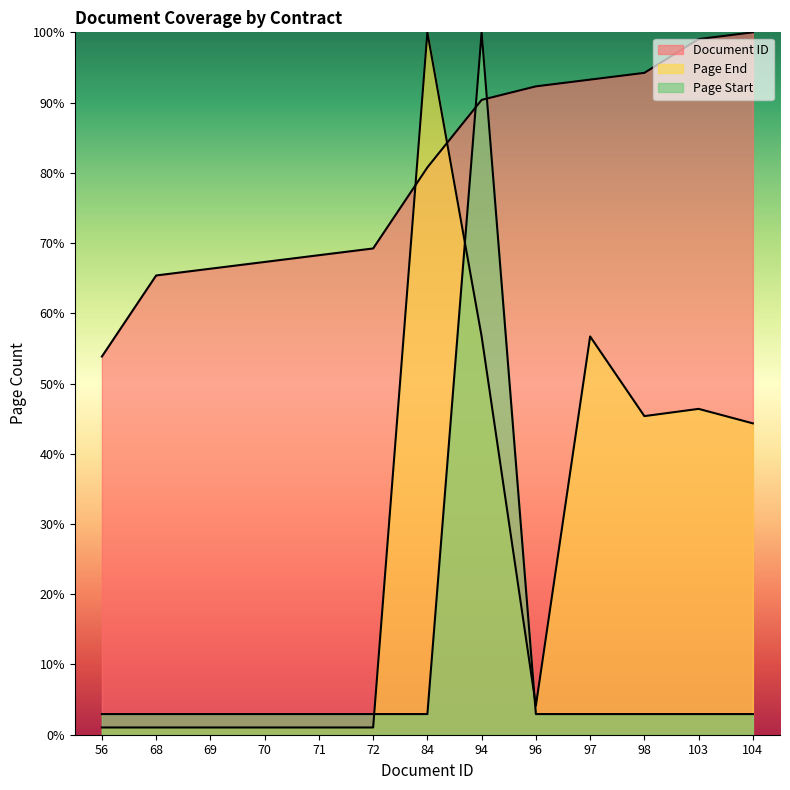

Does the chart have visible grid lines?

No